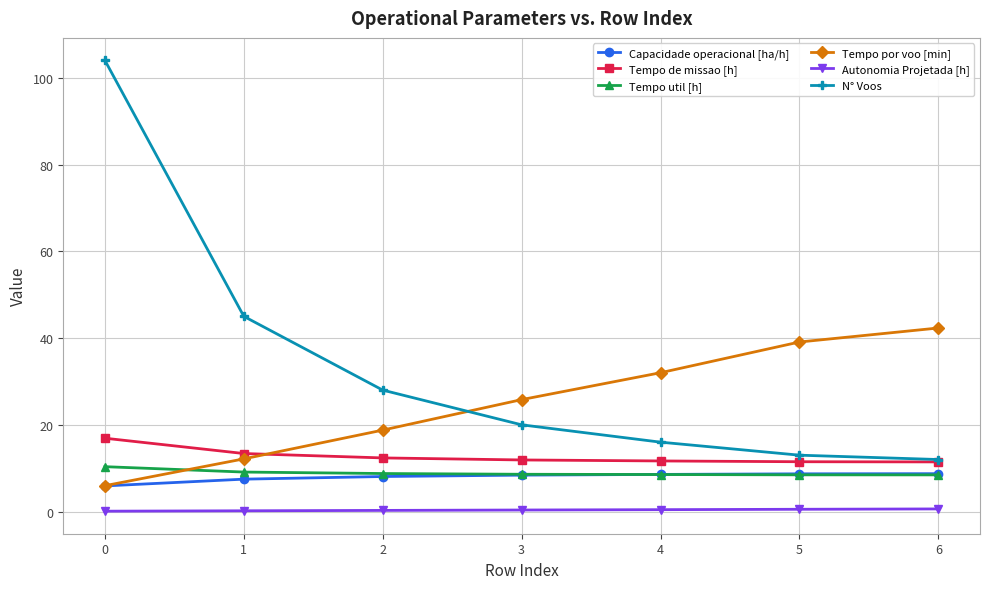

True or false: Tempo por voo [min] has more than 1 interior local peaks.

False